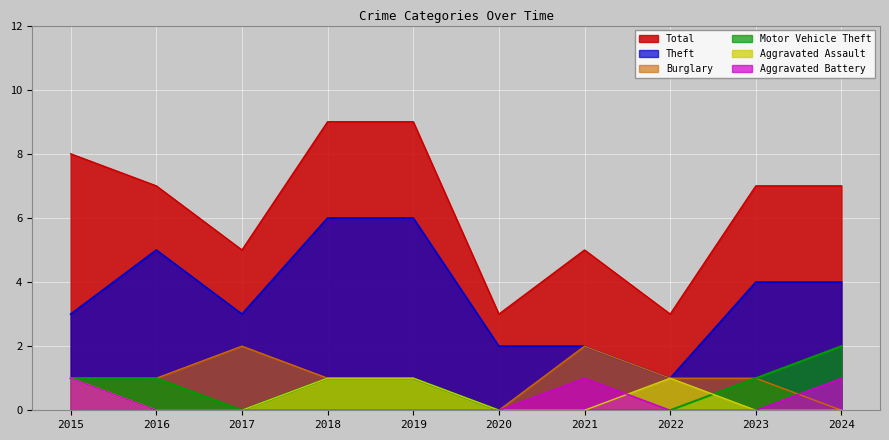

What is the spread (max minus min) of values at 2023?

7